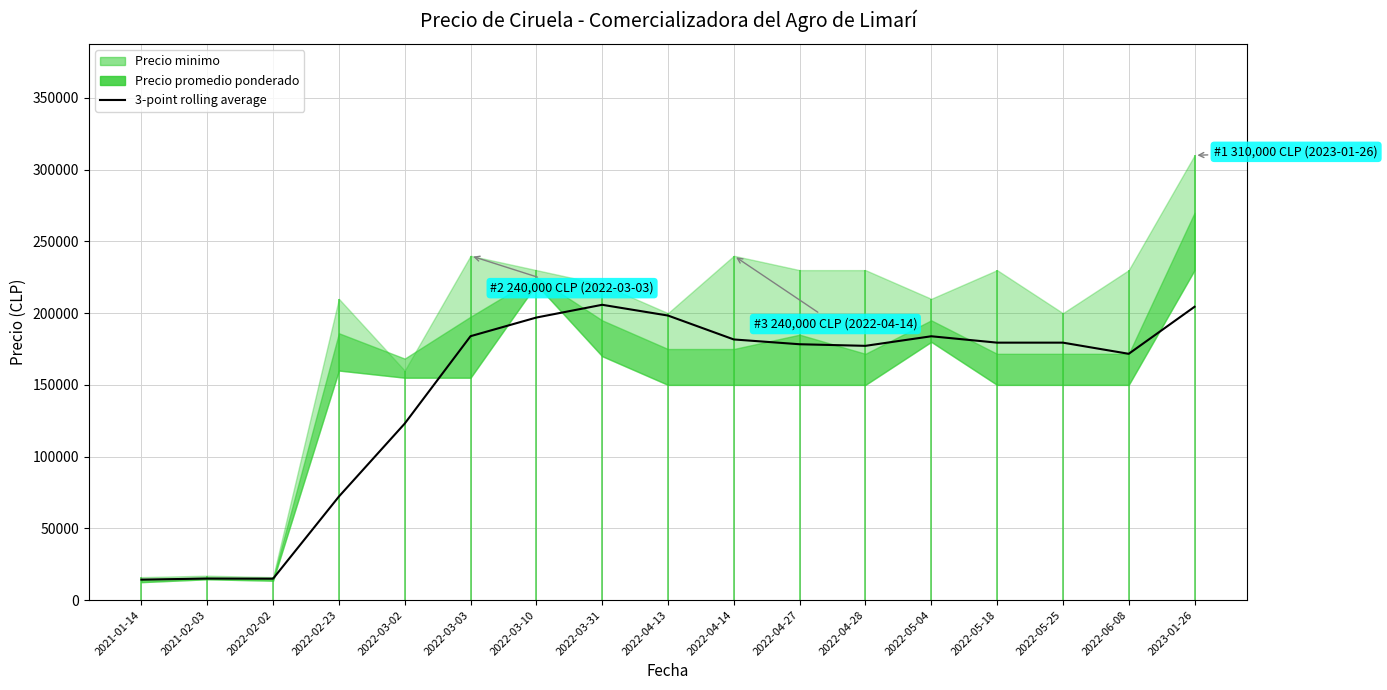

What is the label of the 12th point from the left?

2022-04-28